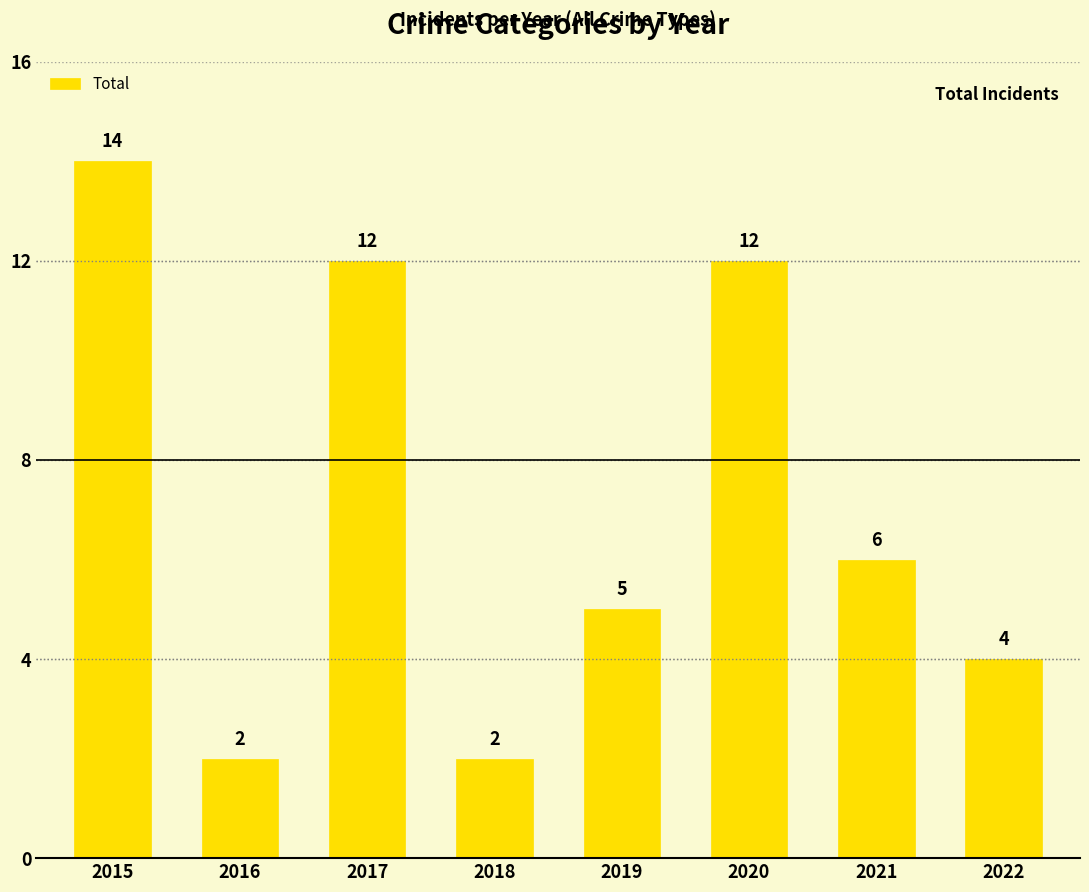

Reading right to left, what are all the values shown in this chart?

2022=4	2021=6	2020=12	2019=5	2018=2	2017=12	2016=2	2015=14